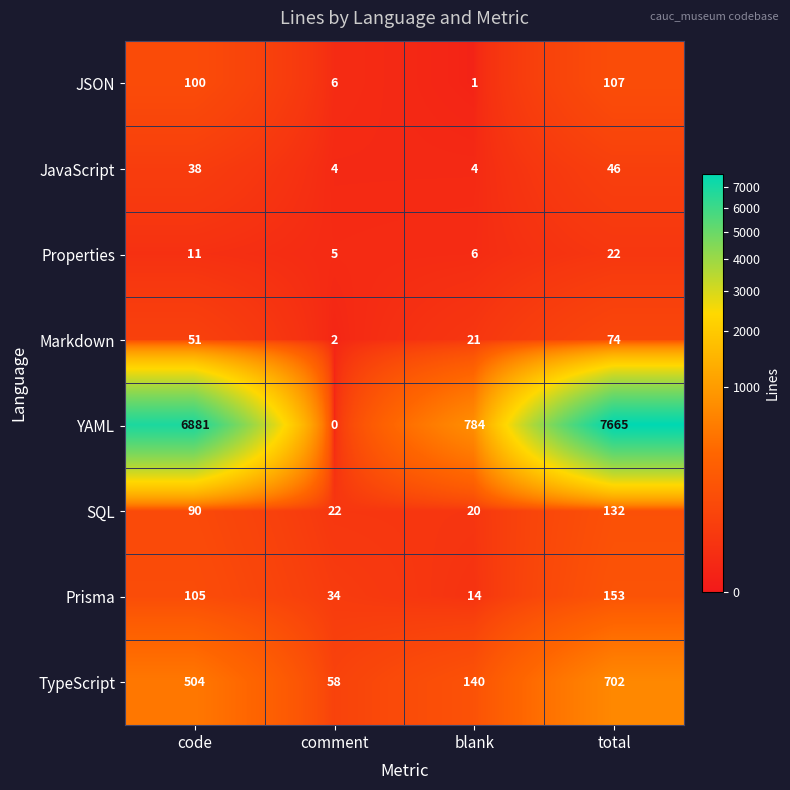

What is the sum of all Properties values?

44